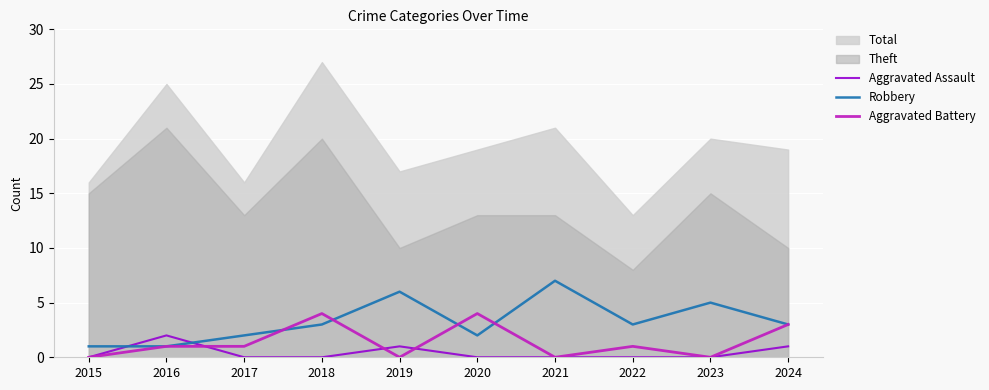

Where do Aggravated Assault and Robbery first cross each other?

2015 and 2016